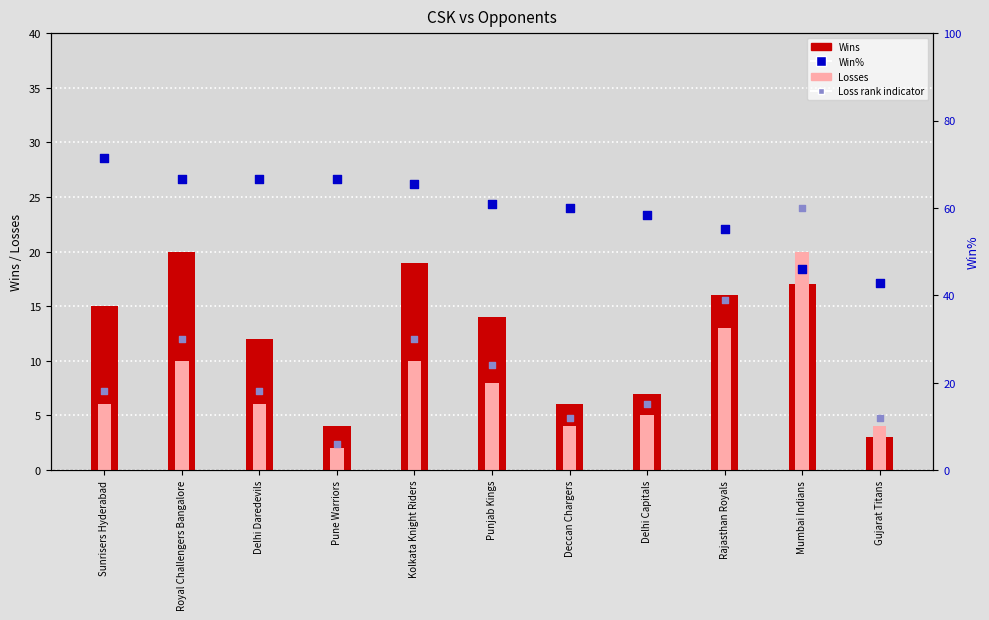

Which series has the largest Y range (max minus min)?

Loss rank indicator